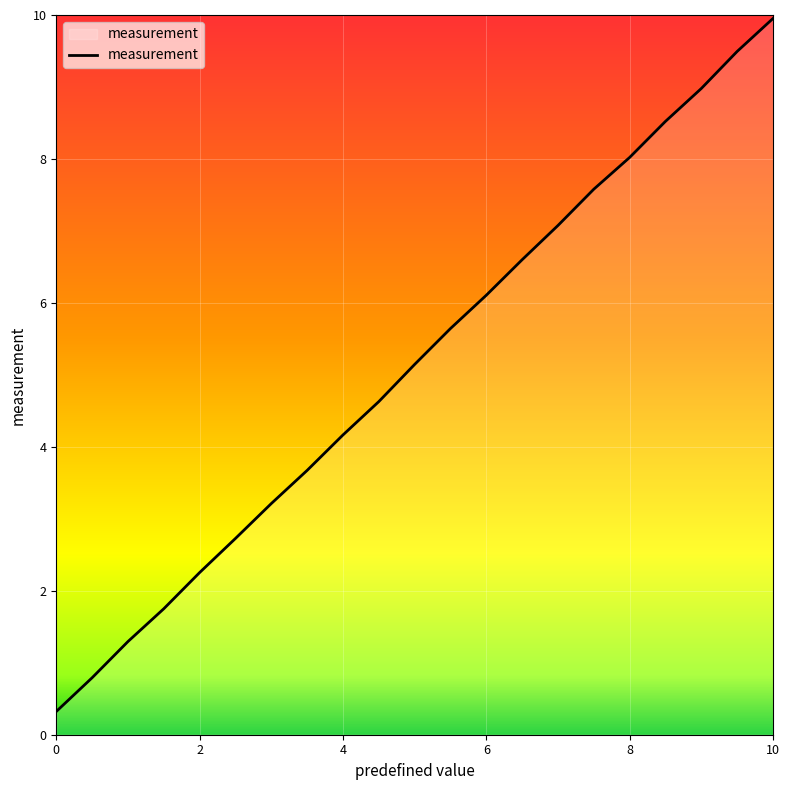

What is the minimum value shown in the chart?

0.3